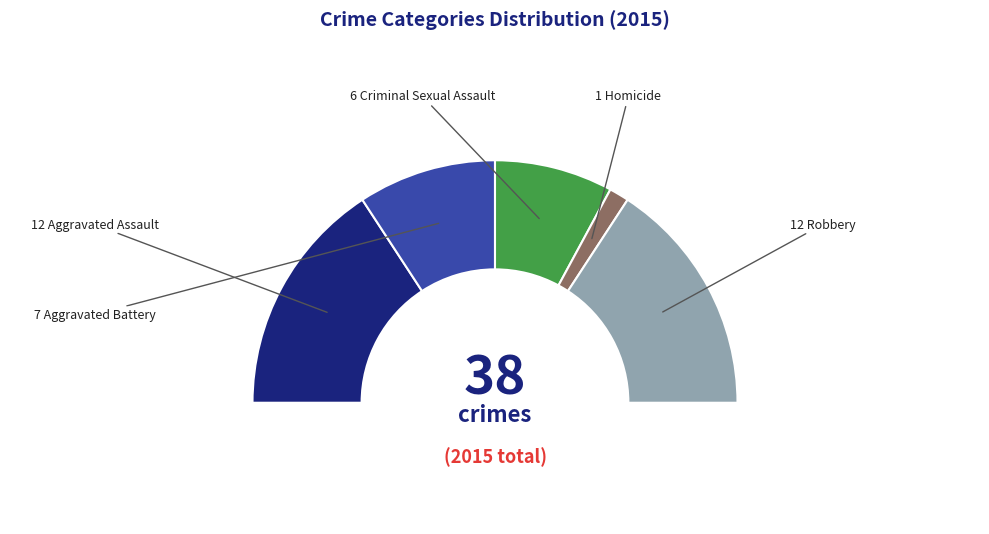

Is it true that Aggravated Assault is 25% of the pie?

False